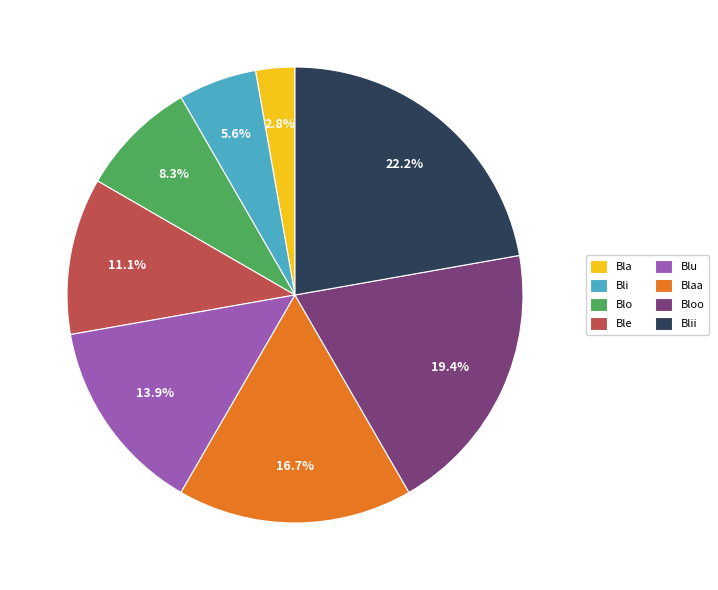

Is Blu the majority of the pie?

No